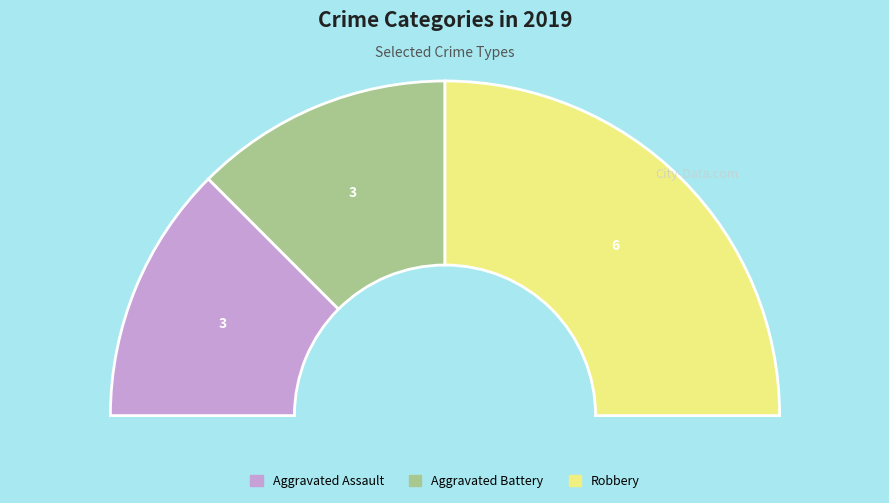

What is the smallest slice in the pie chart?

Aggravated Assault